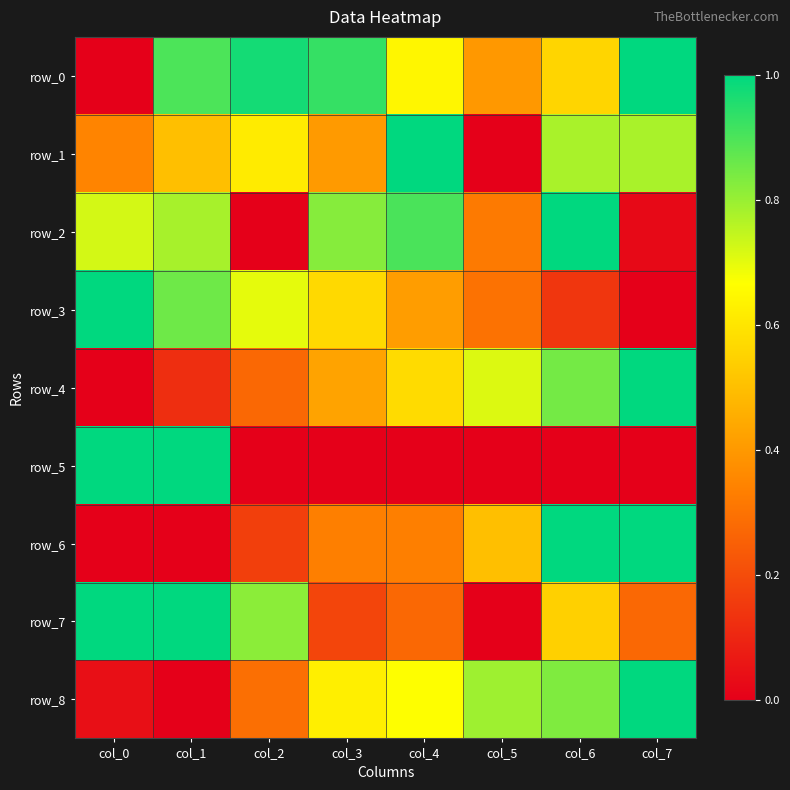

How many values in the row_2 series exceed 0?

7